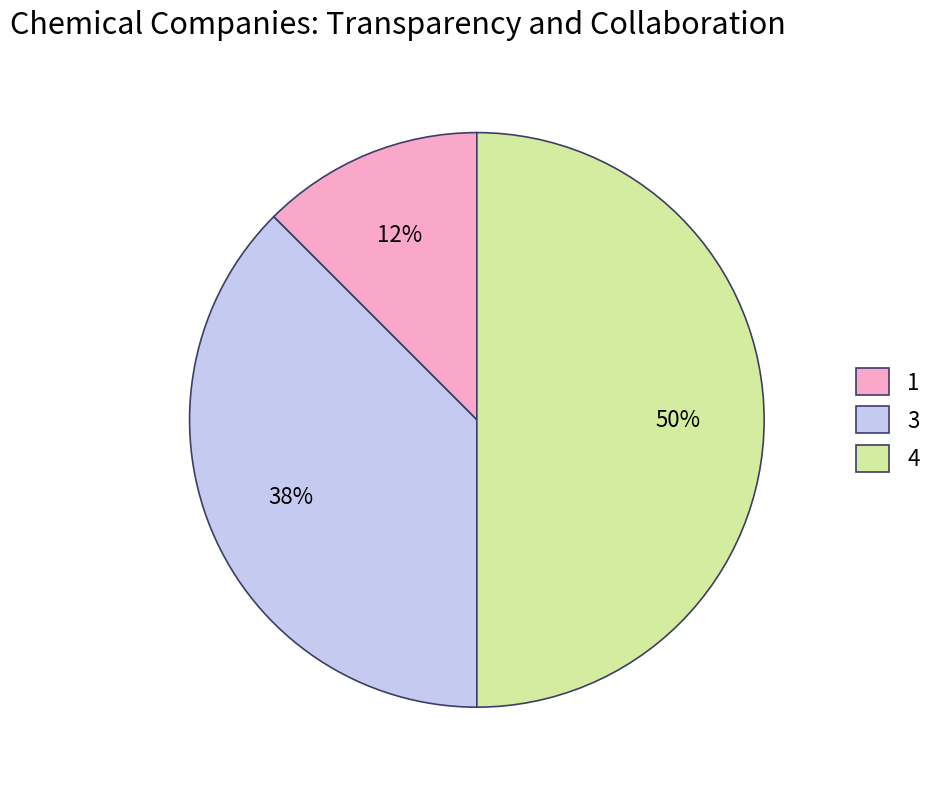

Which category has the biggest portion of the pie?

4